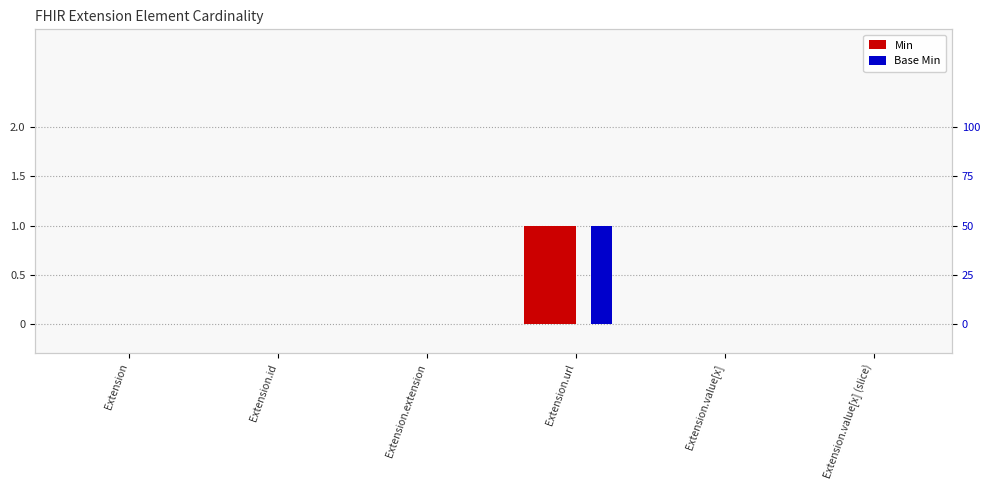

Which series has the largest total across all categories?

Min